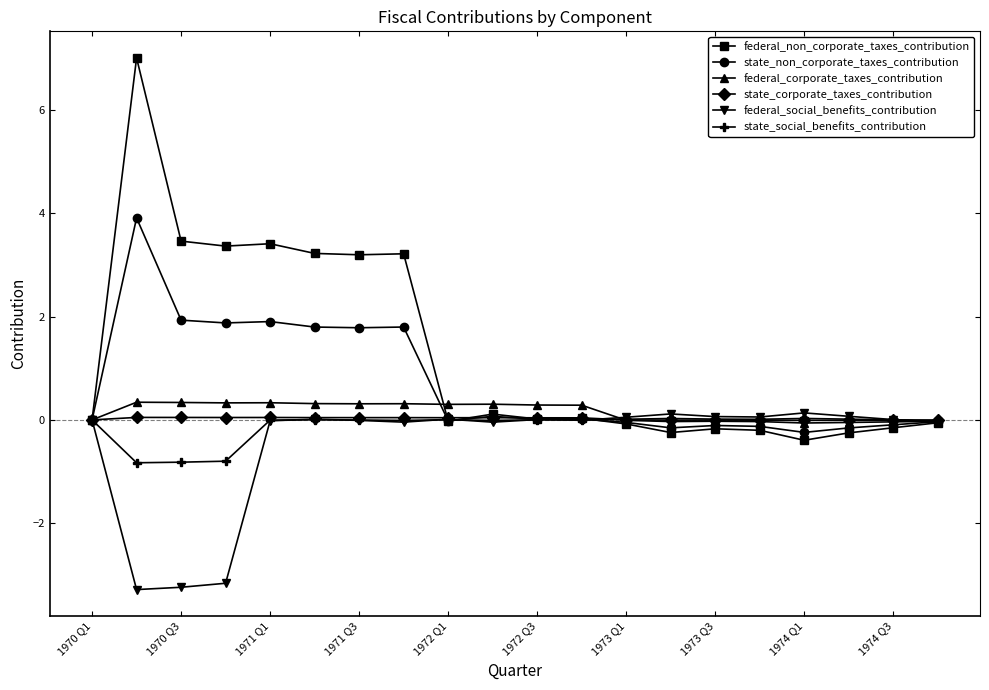

Which series has the largest total across all categories?

federal_non_corporate_taxes_contribution